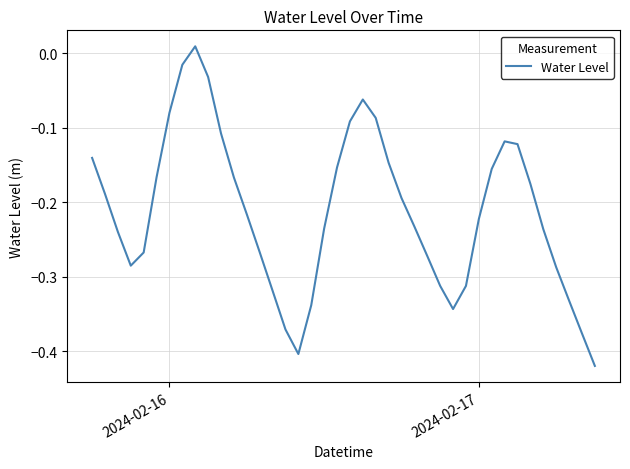

True or false: the data has more than 1 interior local peaks.

True